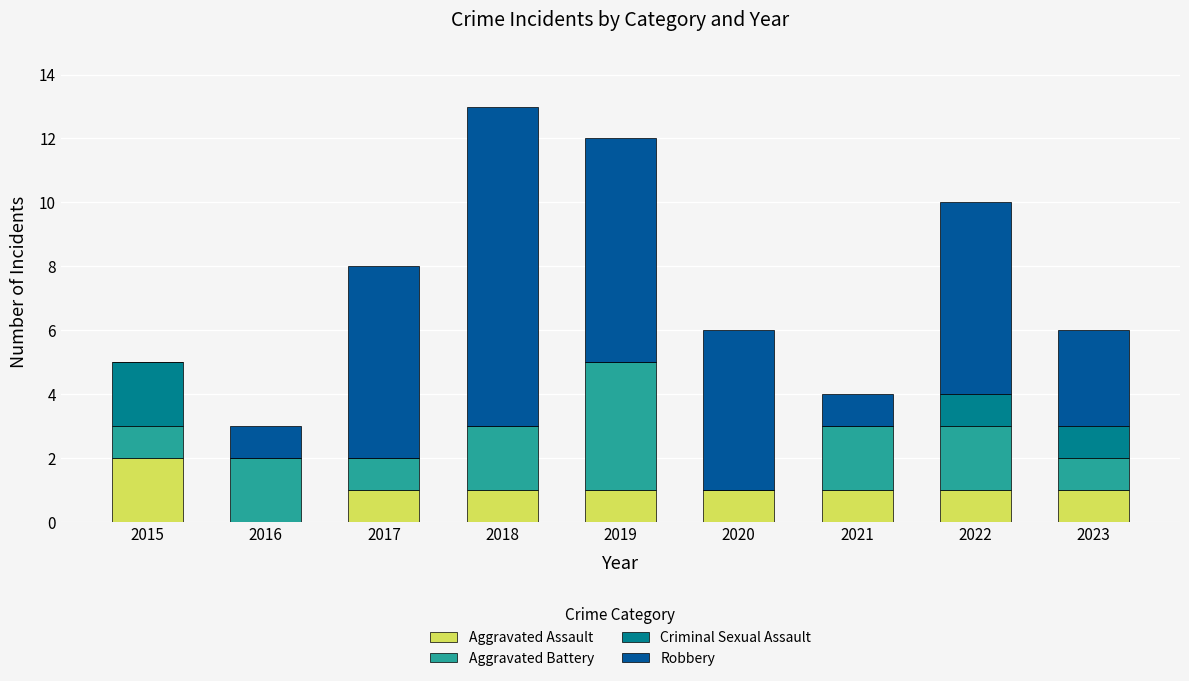

Is it true that Aggravated Assault equals 1 at 2022?

True